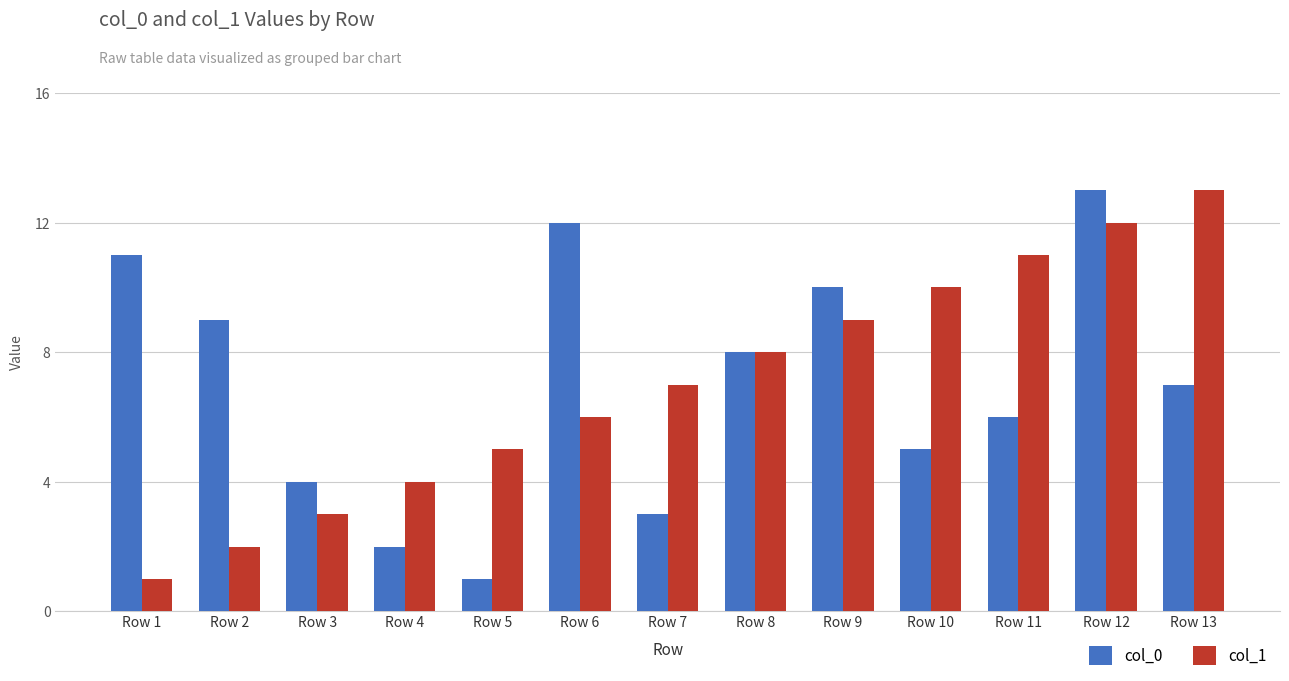

Rank the series at Row 2 from highest to lowest value.

col_0, col_1